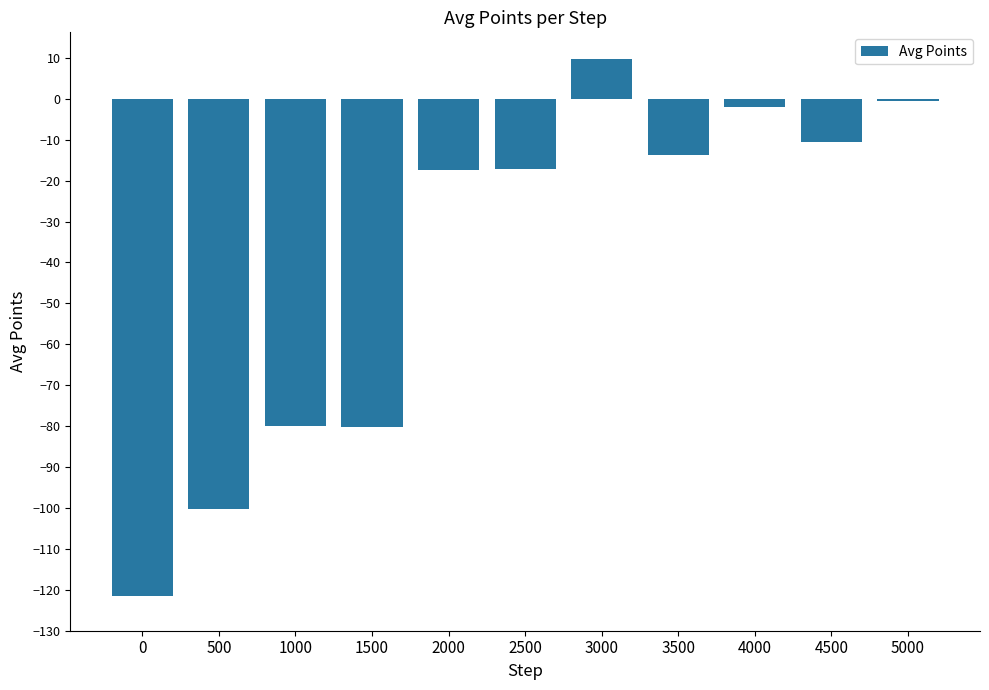

Is it true that the value at 1000 is -112.1?

False